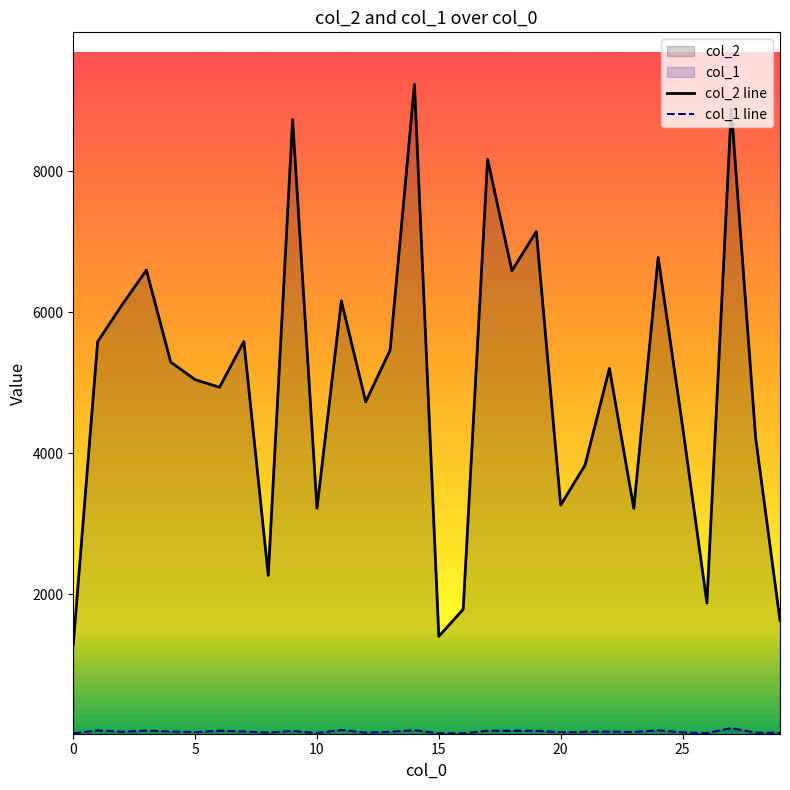

True or false: col_1 line has a value of 16 at 17.

False